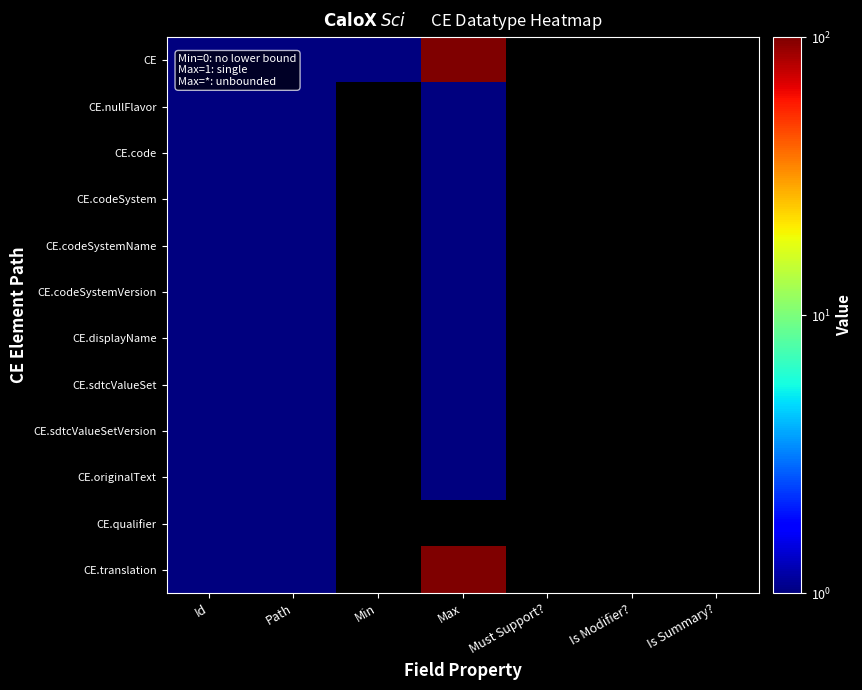

What is the maximum value for CE.displayName?

1.0